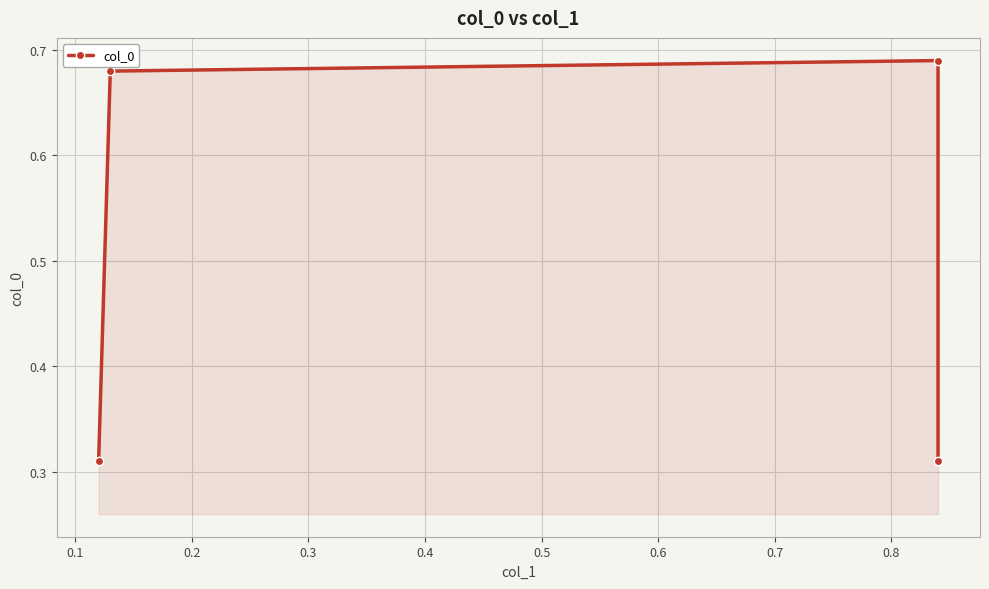

What is the greatest value displayed?

0.7